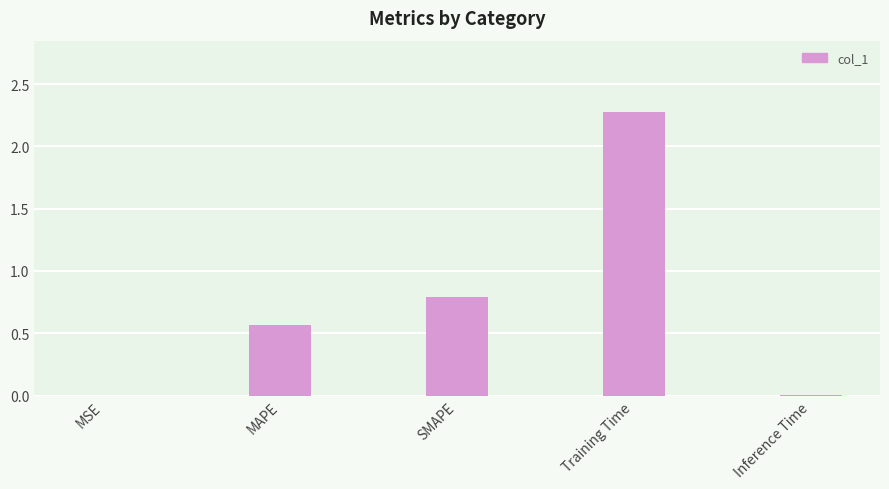

The value at Inference Time is 0.0. True or false?

True